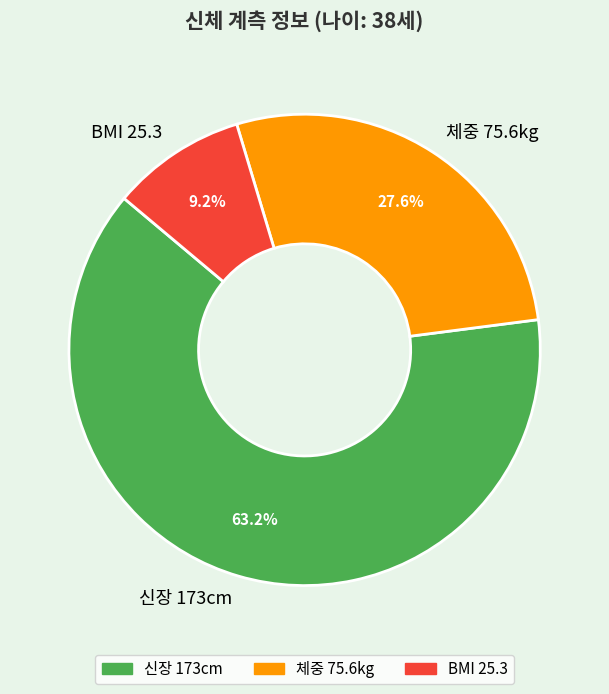

To the nearest percent, what is the difference between the largest and smallest slice percentages?

54%